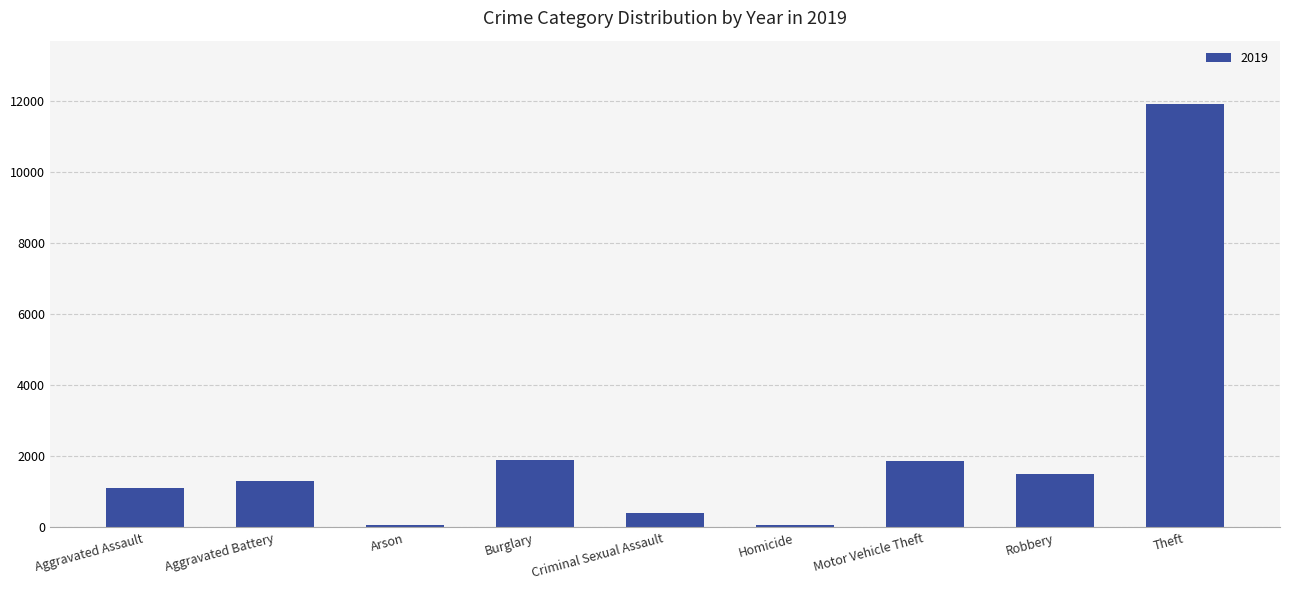

Count the number of data series in this chart.

1